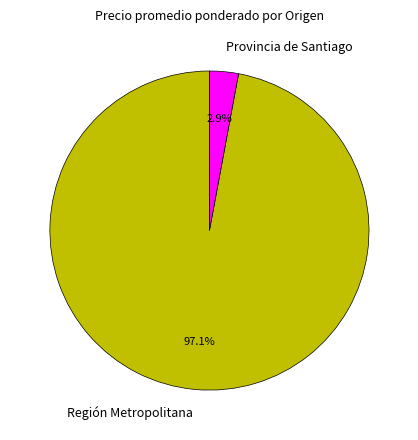

To the nearest percent, what percentage of the pie is Región Metropolitana?

97%